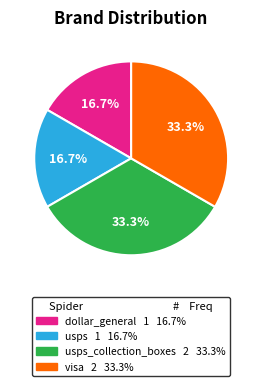

Is there any slice that represents more than half of the pie?

No